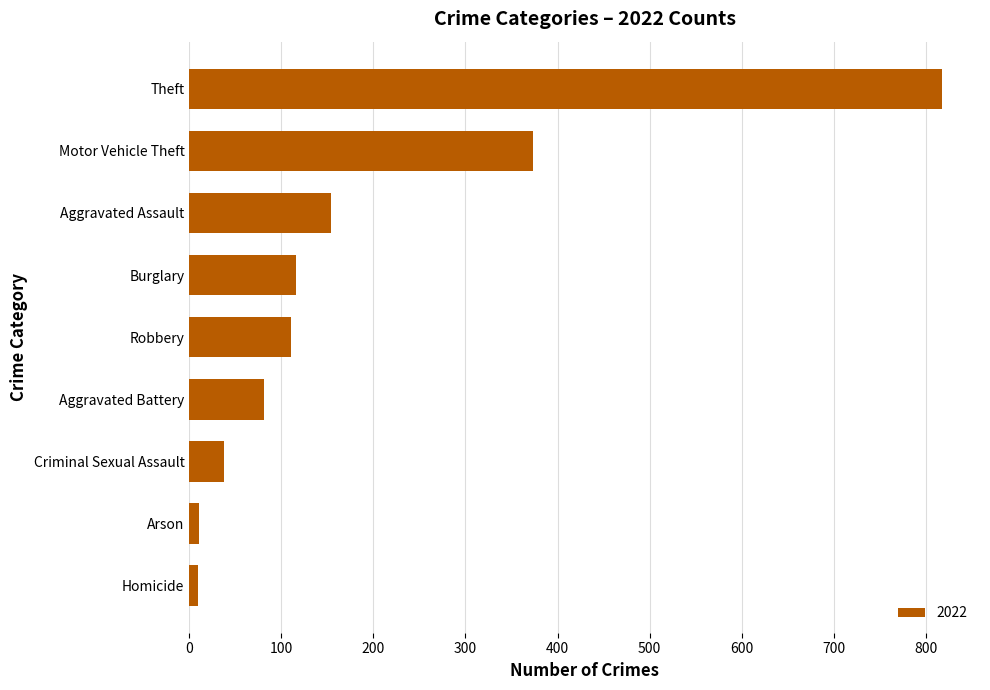

How many values are below 111?

4